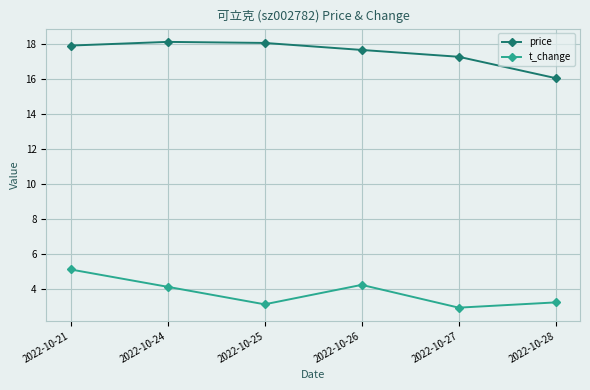

How many data points does each series have?

6